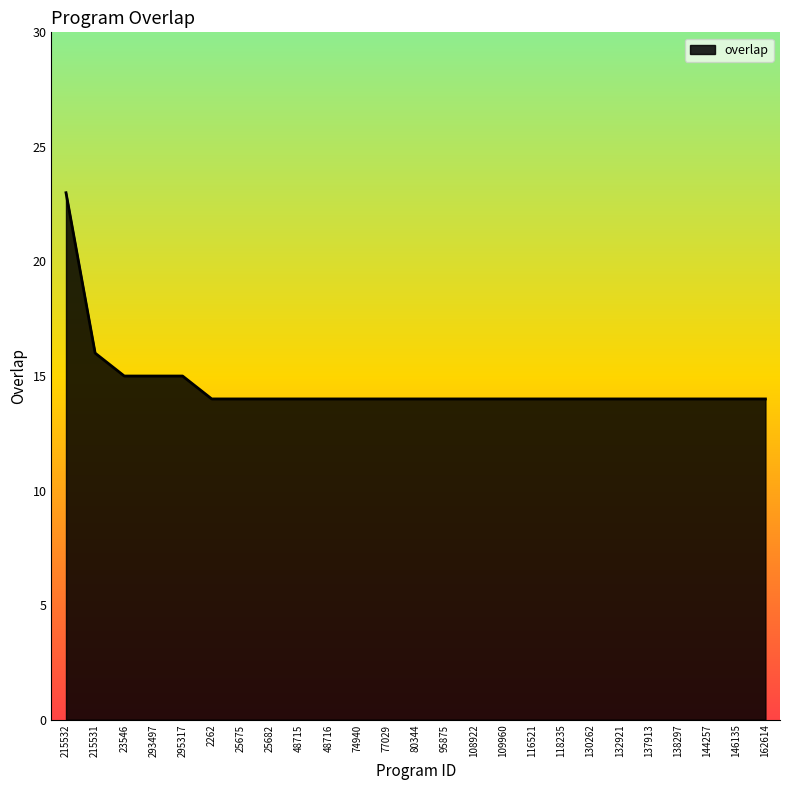

What is the smallest value displayed?

14